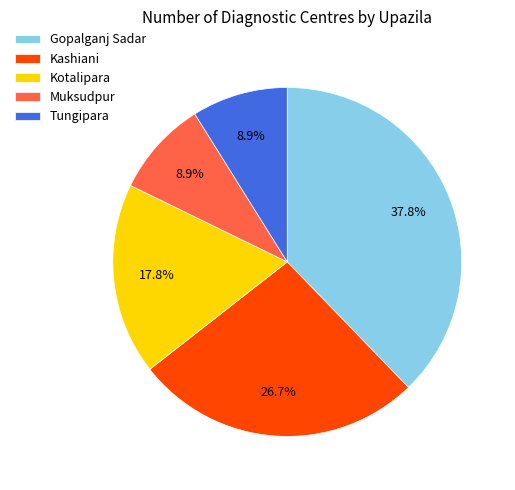

To the nearest percent, what is the difference between the largest and smallest slice percentages?

29%